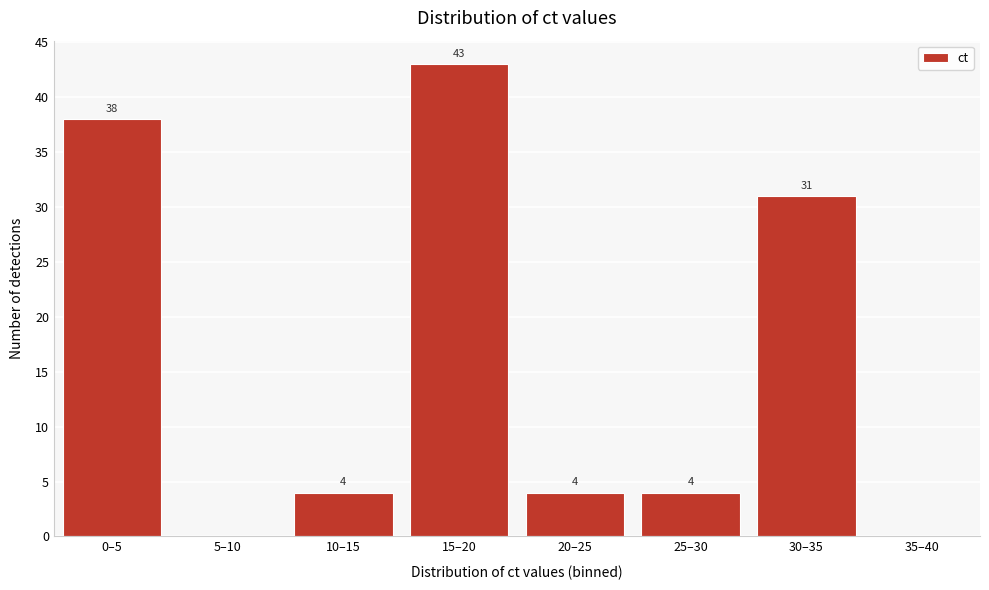

Reading right to left, list all the values displayed in this chart.

35–40=0	30–35=31	25–30=4	20–25=4	15–20=43	10–15=4	5–10=0	0–5=38